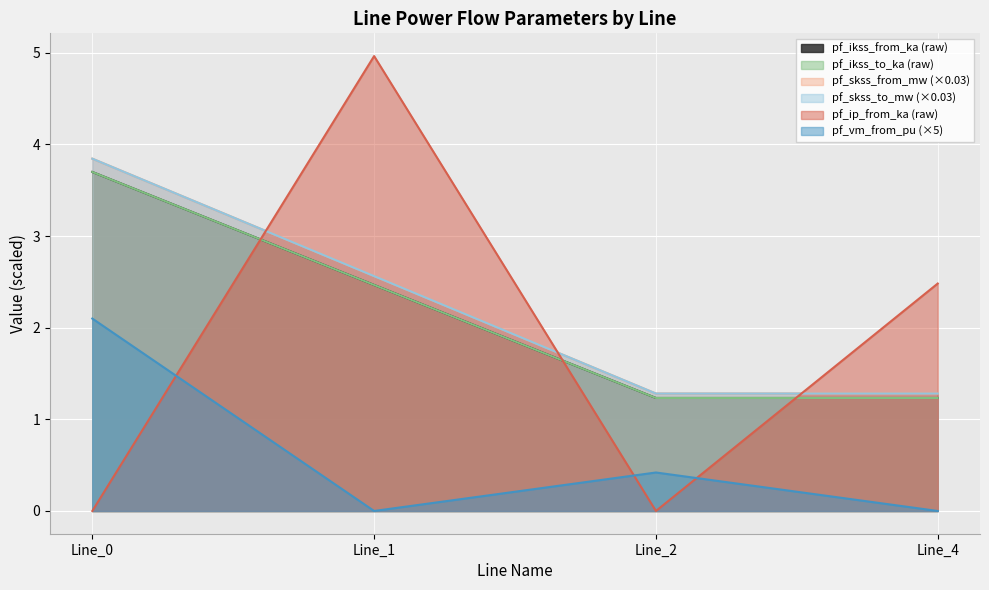

True or false: pf_ikss_from_ka has more than 1 interior local peaks.

False